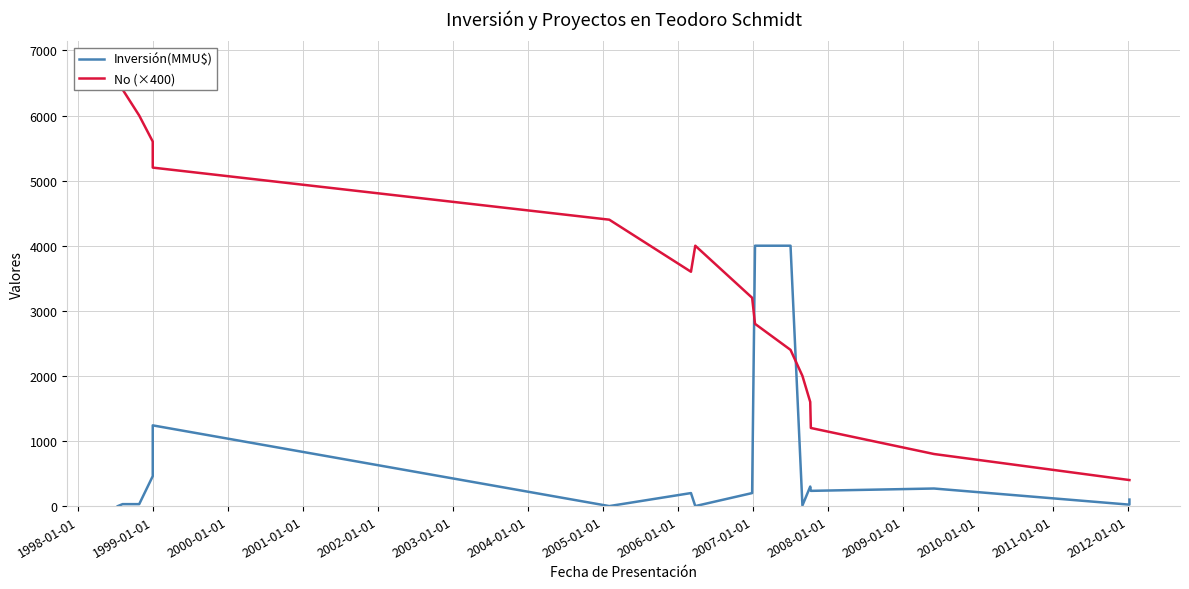

In Inversión(MMU$), how many points are lower than both neighbors (excluding endpoints)?

5